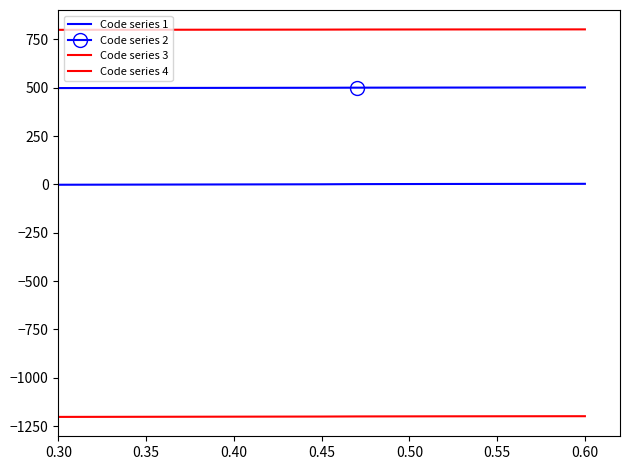

Which series has the largest range (max minus min)?

Code series 1